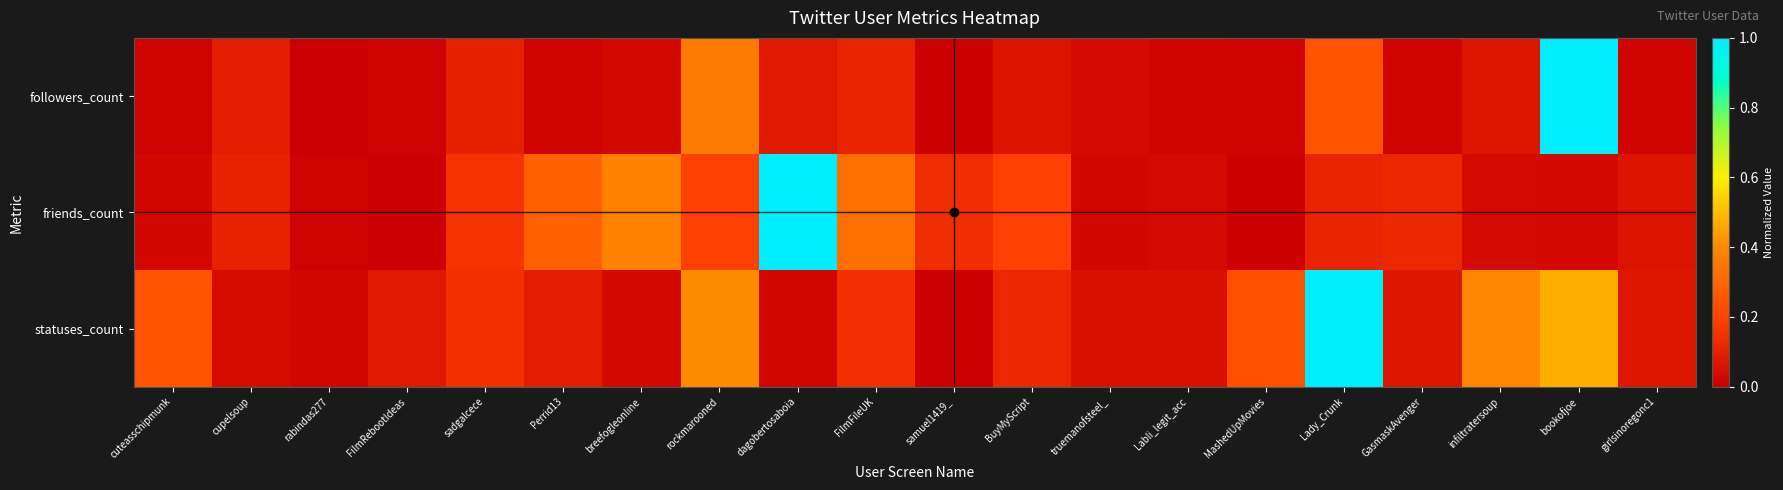

Reading right to left, list all the values displayed in this chart.

followers_count: girlsinoregonc1=0.0	bookofjoe=1.0	infiltratersoup=0.1	GasmaskAvenger=0.0	Lady_Crunk=0.2	MashedUpMovies=0.0	Labli_legit_acc=0.0	truemanofsteel_=0.0	BuyMyScript=0.1	samuel1419_=0.0	FilmFileUK=0.1	dagobertosaboia=0.1	rockmarooned=0.4	breefogleonline=0.0	Perrid13=0.0	sadgalcece=0.1	FilmRebootIdeas=0.0	rabindas277=0.0	cupelsoup=0.1	cuteasschipmunk=0.0
friends_count: girlsinoregonc1=0.1	bookofjoe=0.0	infiltratersoup=0.0	GasmaskAvenger=0.1	Lady_Crunk=0.1	MashedUpMovies=0.0	Labli_legit_acc=0.0	truemanofsteel_=0.0	BuyMyScript=0.2	samuel1419_=0.1	FilmFileUK=0.3	dagobertosaboia=1.0	rockmarooned=0.2	breefogleonline=0.4	Perrid13=0.3	sadgalcece=0.2	FilmRebootIdeas=0.0	rabindas277=0.0	cupelsoup=0.1	cuteasschipmunk=0.0
statuses_count: girlsinoregonc1=0.1	bookofjoe=0.5	infiltratersoup=0.4	GasmaskAvenger=0.1	Lady_Crunk=1.0	MashedUpMovies=0.2	Labli_legit_acc=0.0	truemanofsteel_=0.0	BuyMyScript=0.1	samuel1419_=0.0	FilmFileUK=0.1	dagobertosaboia=0.0	rockmarooned=0.4	breefogleonline=0.0	Perrid13=0.1	sadgalcece=0.1	FilmRebootIdeas=0.1	rabindas277=0.0	cupelsoup=0.0	cuteasschipmunk=0.2